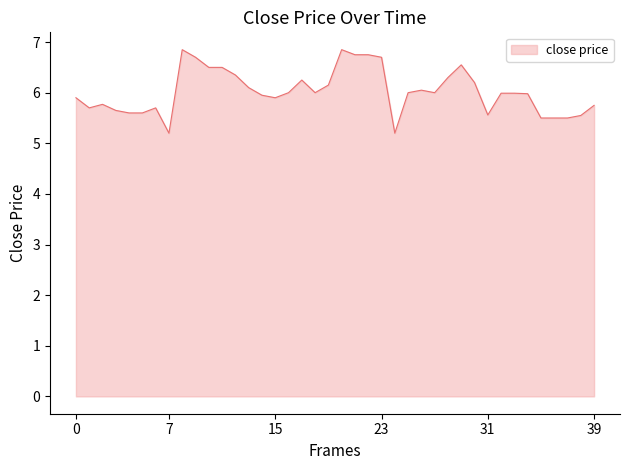

What is the minimum value shown in the chart?

5.2